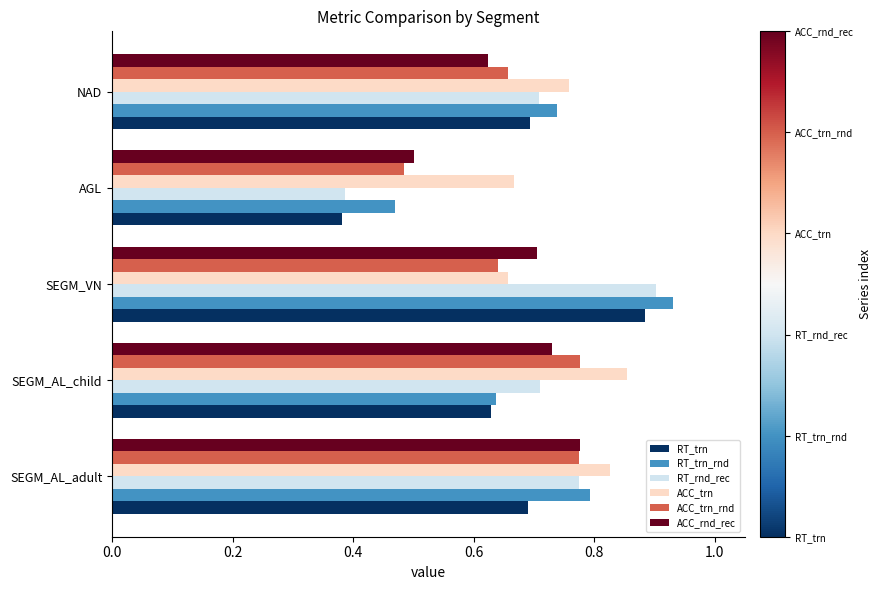

The ACC_rnd_rec series shows 0.7 at SEGM_VN. True or false?

True